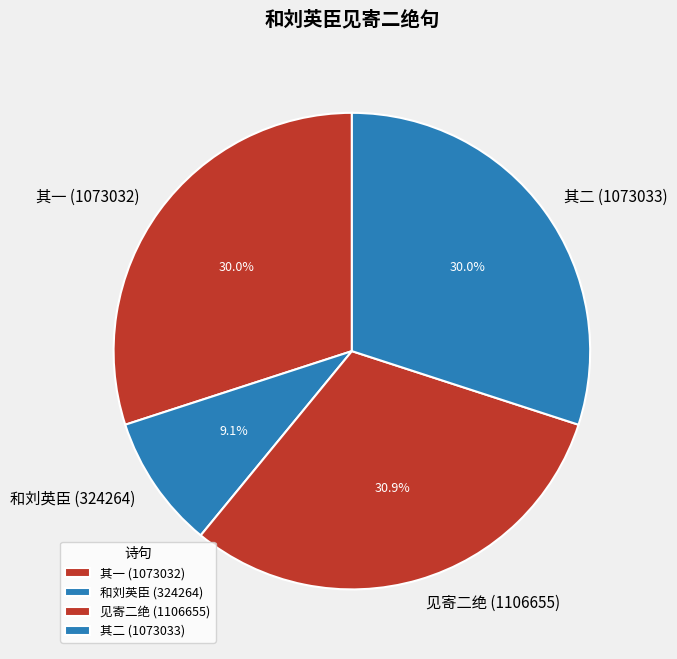

Does 和刘英臣 (324264) account for over 50% of the chart?

No